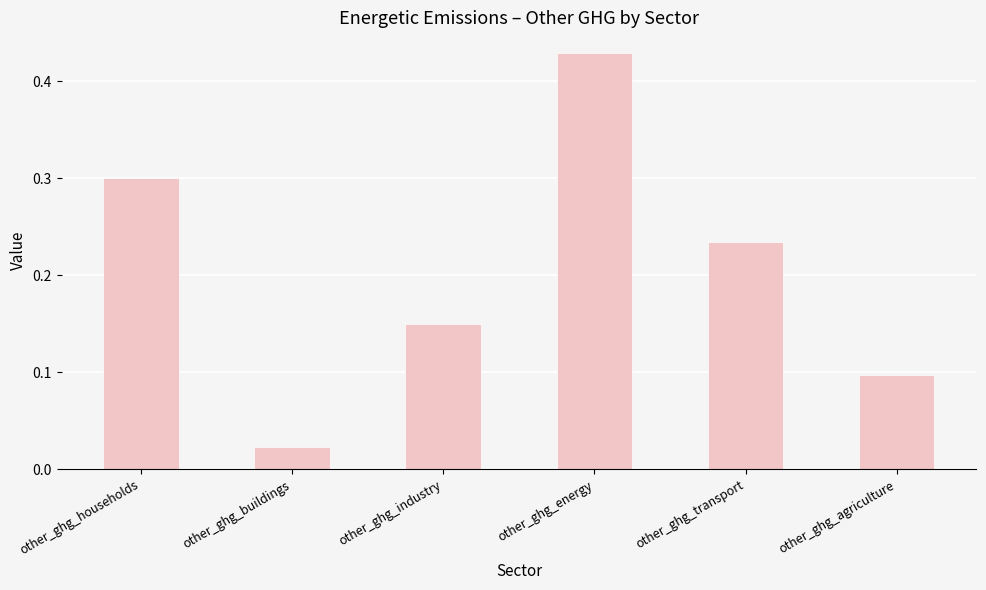

The value at other_ghg_agriculture is 0.1. True or false?

True